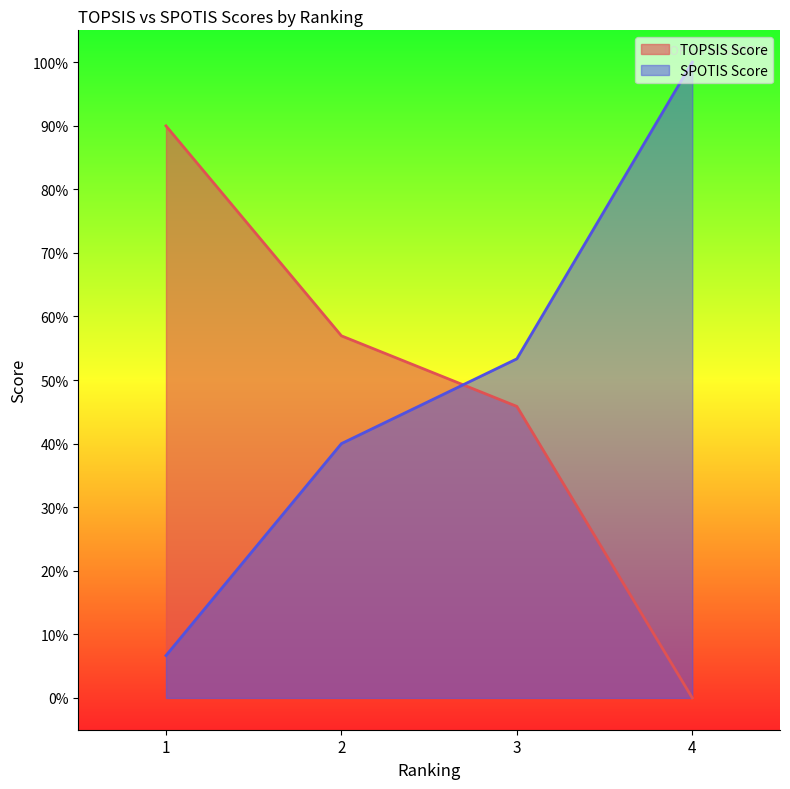

Which series changed the most between 3 and 4?

SPOTIS Score